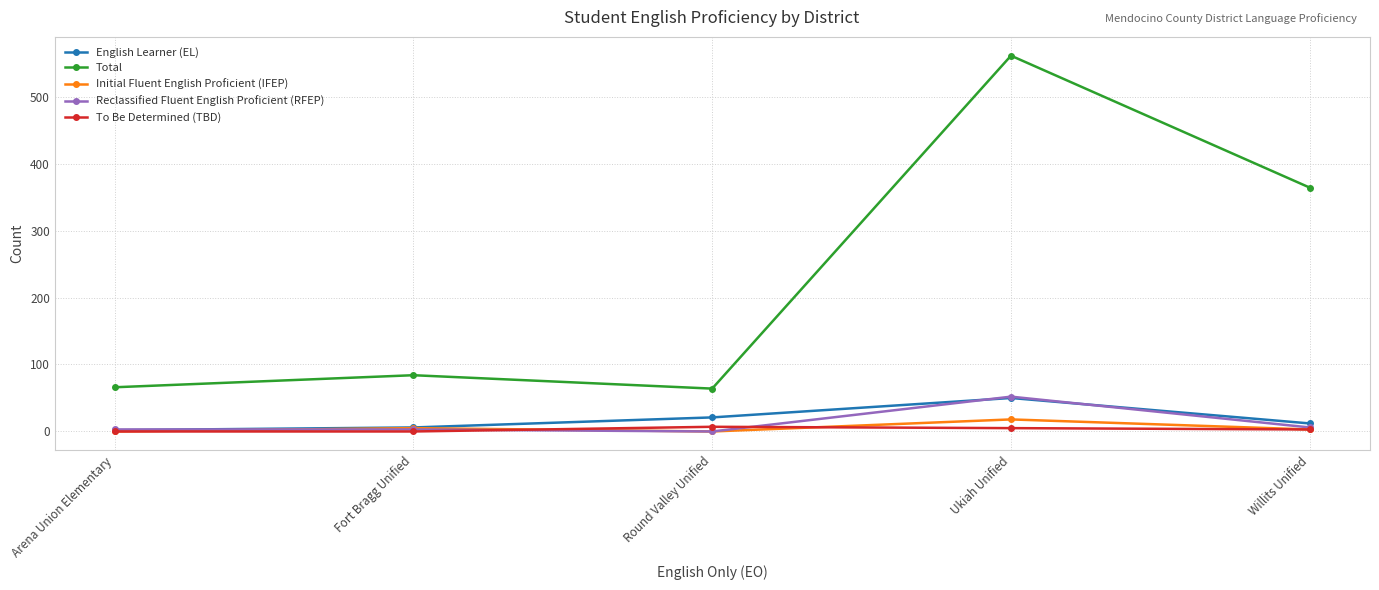

What are all the series names shown in the legend?

English Learner (EL), Total, Initial Fluent English Proficient (IFEP), Reclassified Fluent English Proficient (RFEP), To Be Determined (TBD)